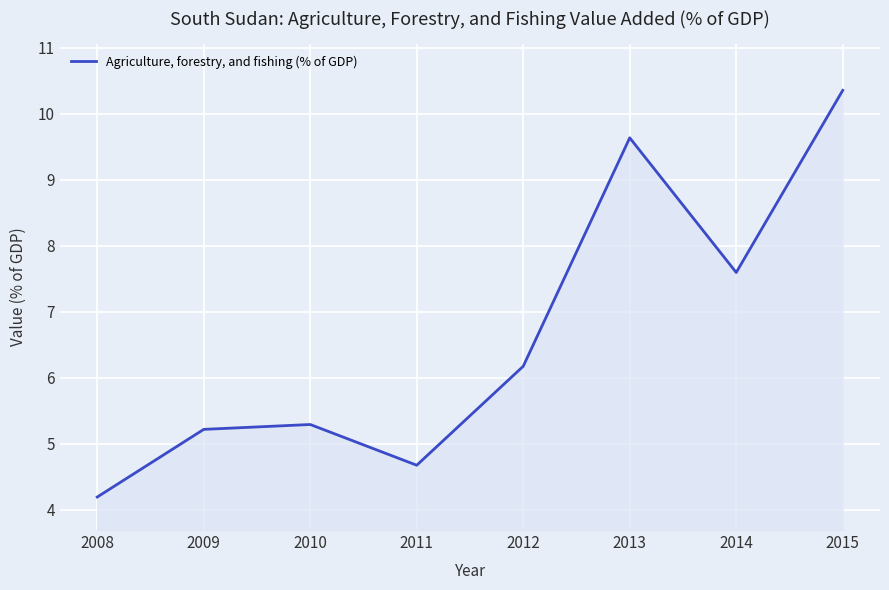

Is it true that the value at 2008 is 1.5?

False